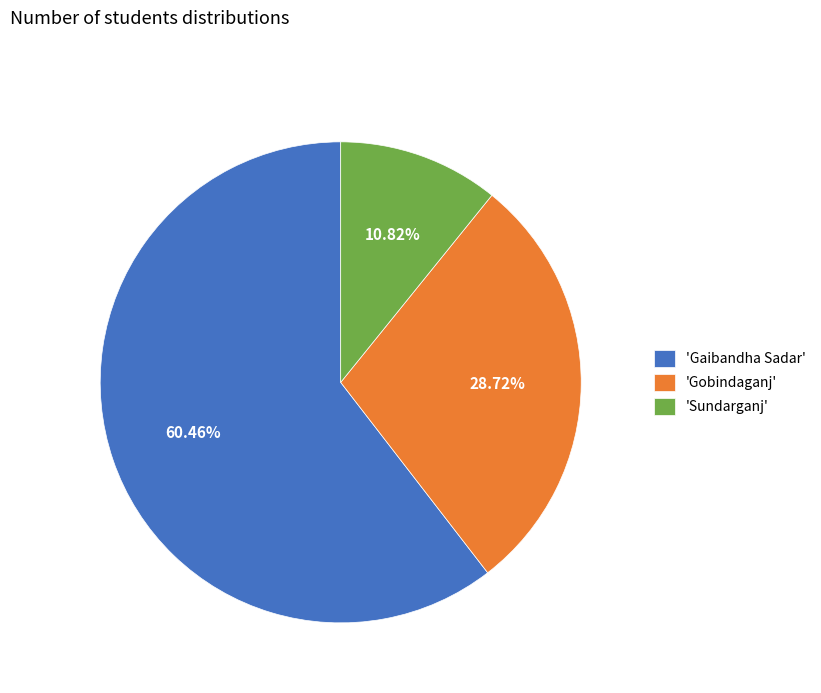

Rank the categories by value from lowest to highest.

'Sundarganj', 'Gobindaganj', 'Gaibandha Sadar'